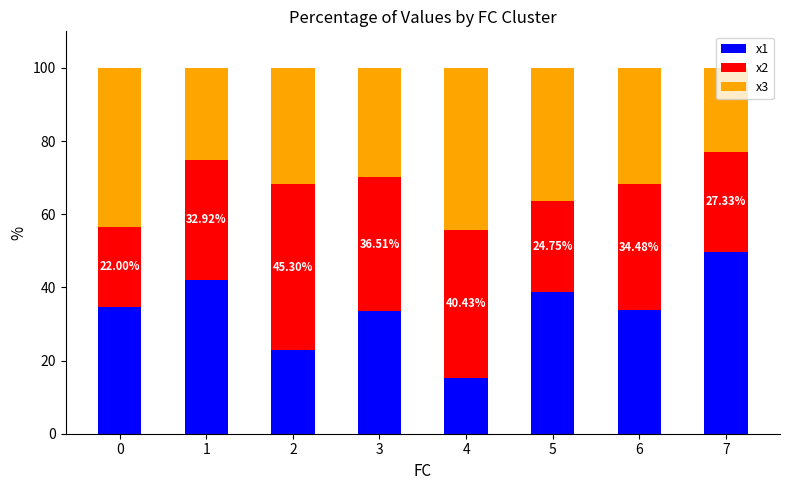

Where is x2 nearest to the value 33?

1